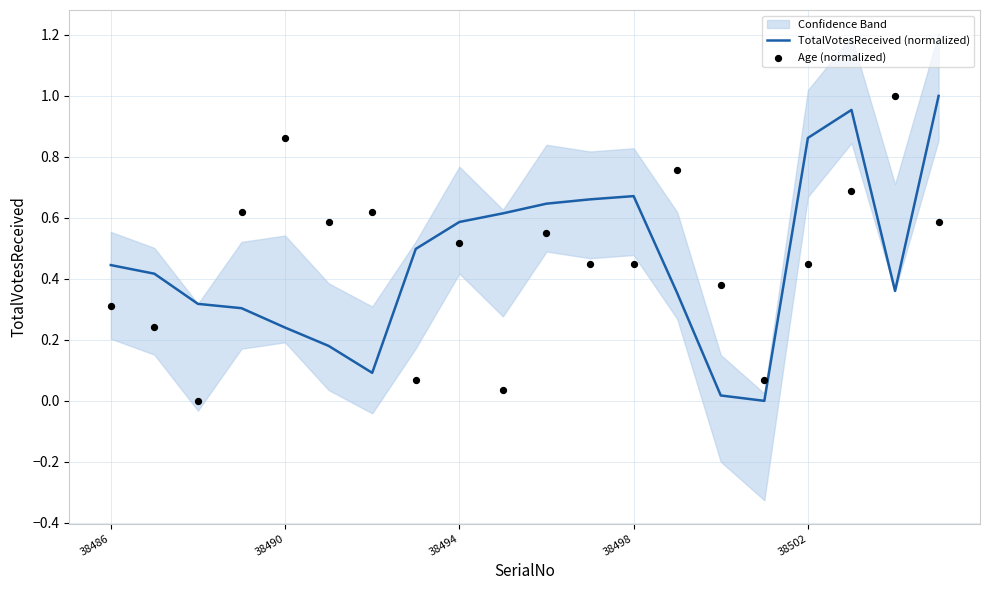

True or false: TotalVotesReceived (normalized) has a value of 0.3 at 38498.

False